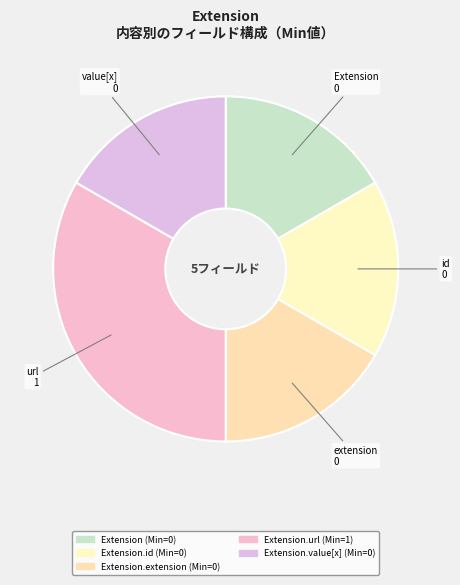

Which category has the biggest portion of the pie?

Extension.url (Min=1)